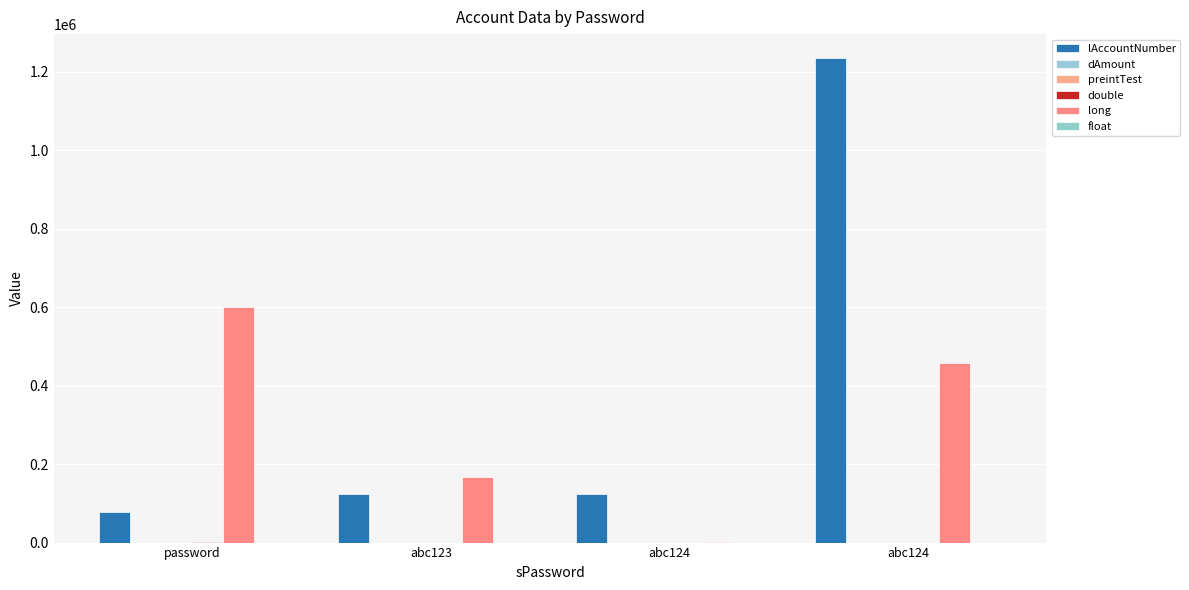

Rank the series by their maximum value, from highest to lowest.

lAccountNumber, long, double, dAmount, preintTest, float